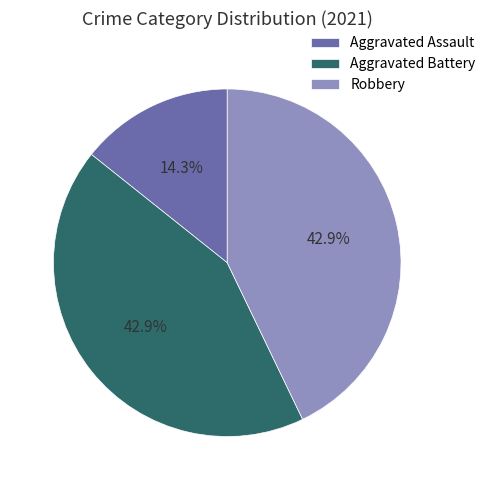

How many slices are in this pie chart?

3